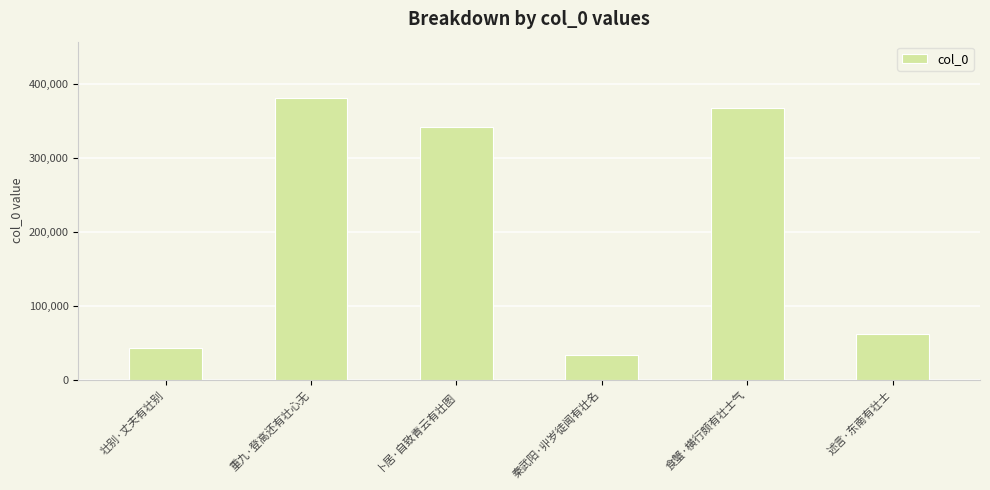

What is the label of the 3rd bar from the right?

秦武阳·丱岁徒闻有壮名